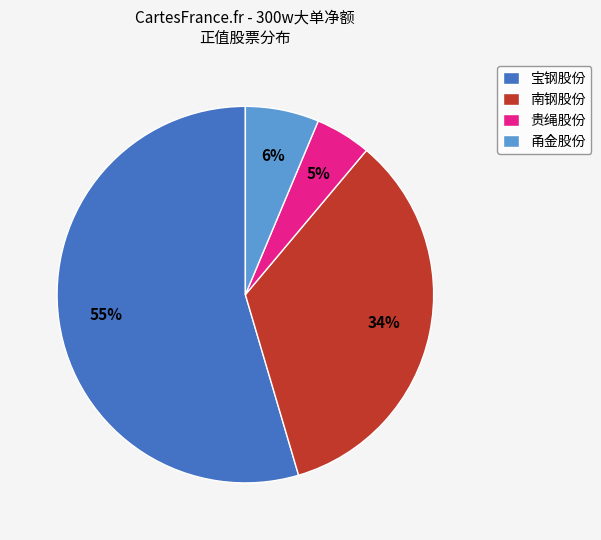

Is it true that 宝钢股份 is 55% of the pie?

True